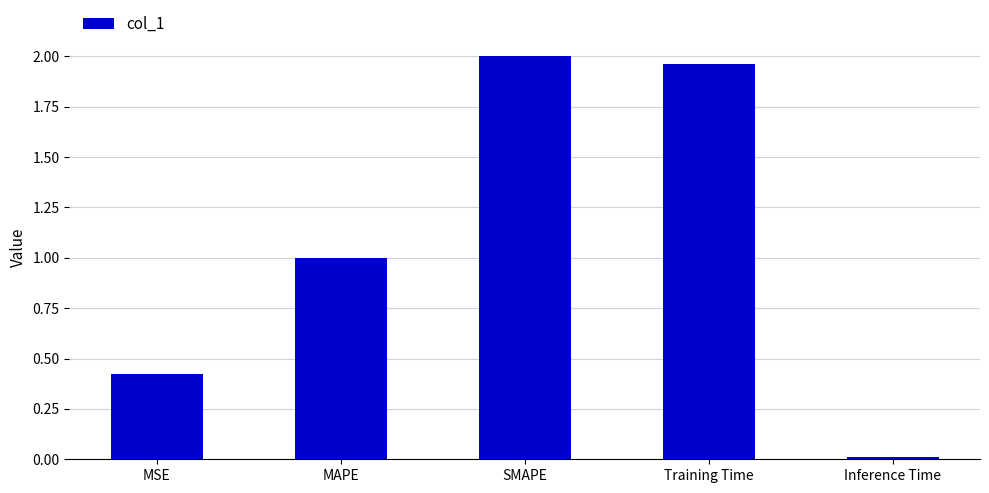

List the labels in order of value, largest first.

SMAPE, Training Time, MAPE, MSE, Inference Time